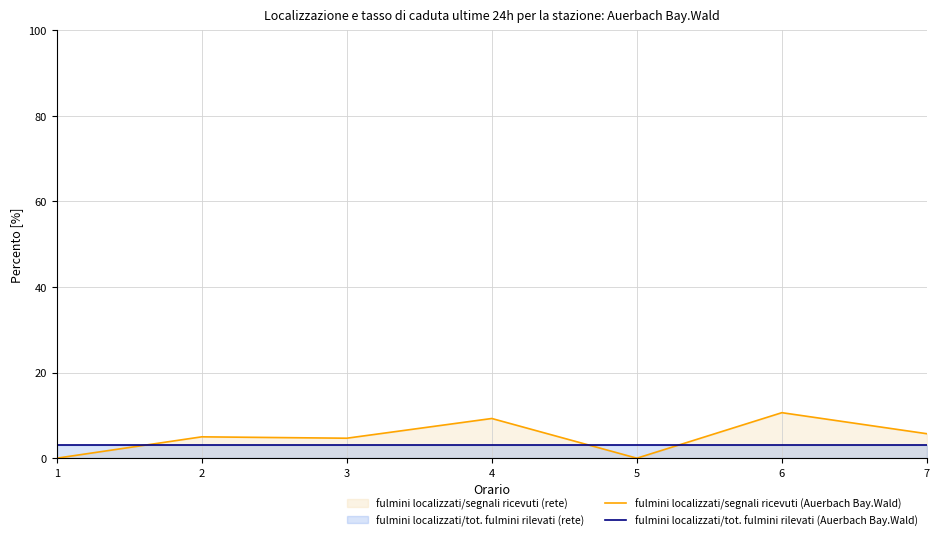

Rank the series by their maximum value, from highest to lowest.

fulmini localizzati/segnali ricevuti (Auerbach Bay.Wald), fulmini localizzati/tot. fulmini rilevati (Auerbach Bay.Wald)